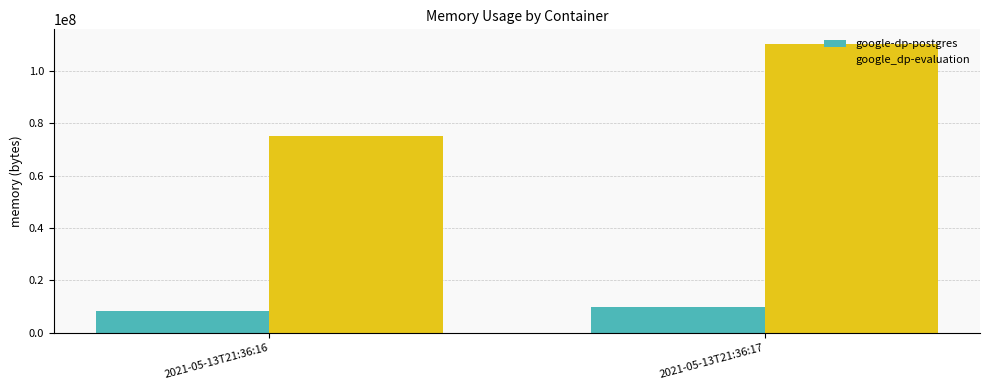

Reading left to right, what are all the values shown in this chart?

google-dp-postgres: 2021-05-13T21:36:16=8462336	2021-05-13T21:36:17=9842688
google_dp-evaluation: 2021-05-13T21:36:16=75075584	2021-05-13T21:36:17=110211072